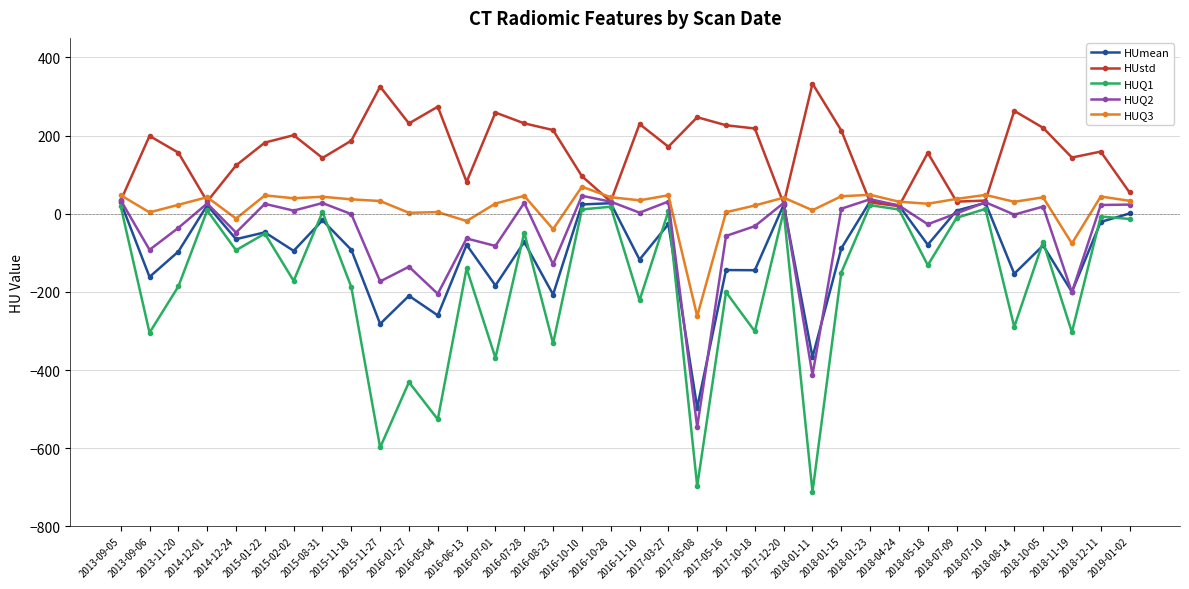

What is the sum of the HUmean values at 2018-04-24 and 2018-10-05?

-60.0